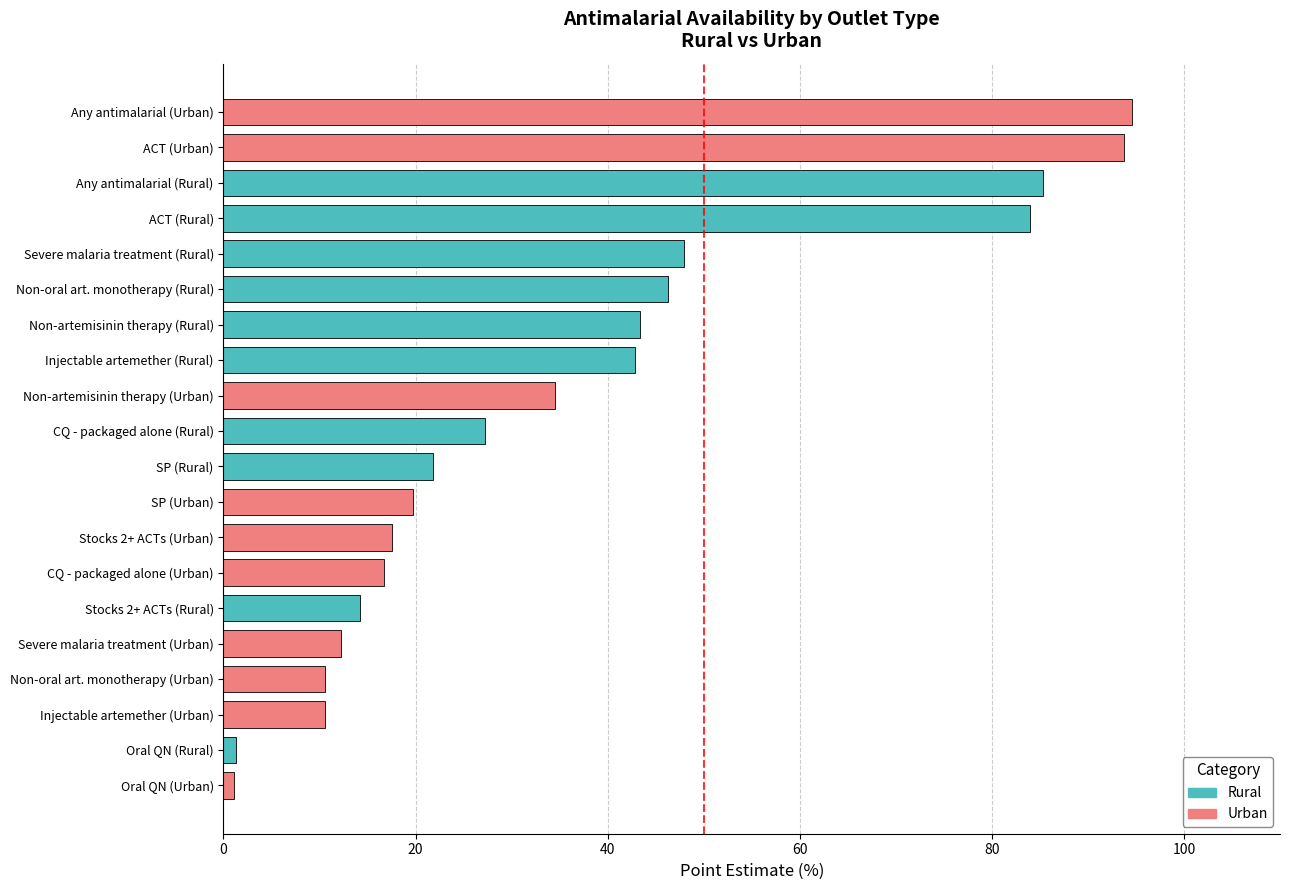

What is the difference between the values at Any antimalarial (Rural) and Non-artemisinin therapy (Urban)?

50.8